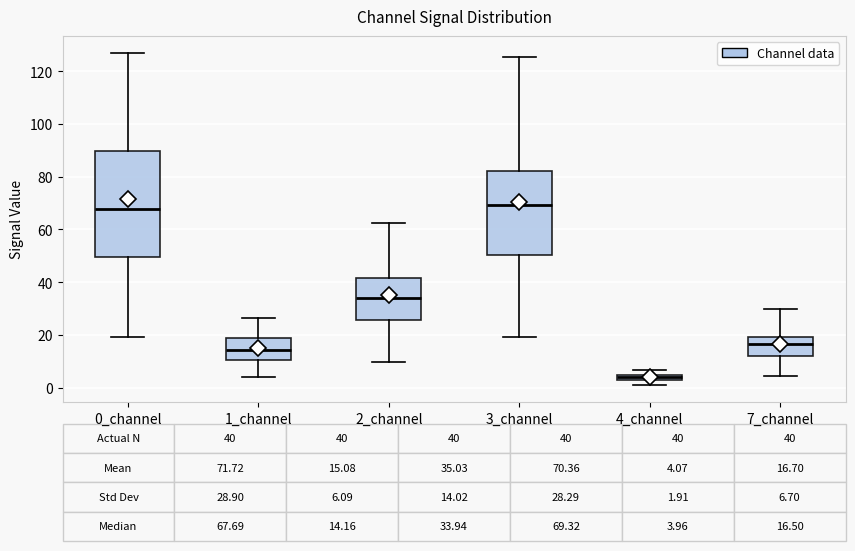

Comparing the boxes themselves (not the whiskers), which one is the tallest?

0_channel